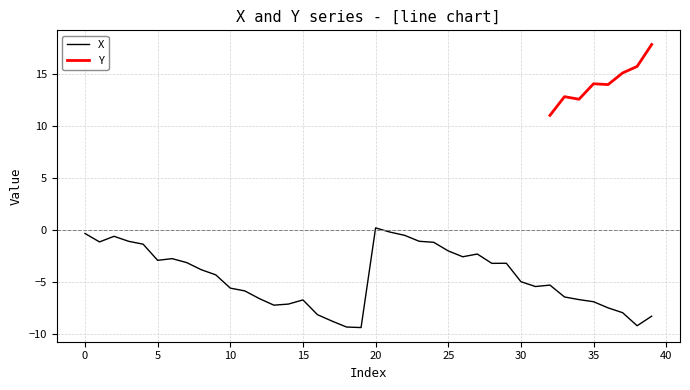

What is the minimum value shown in the chart?

-9.4